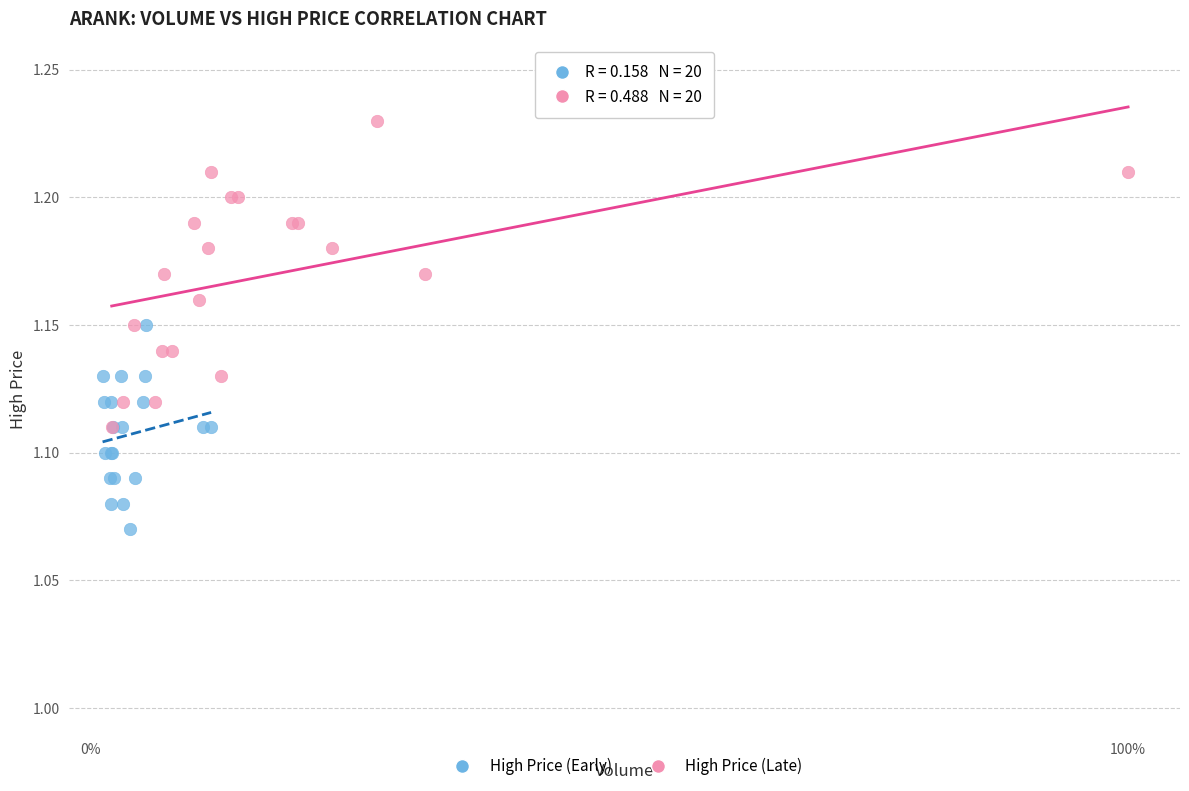

Which series has the largest Y range (max minus min)?

High Price (Late)